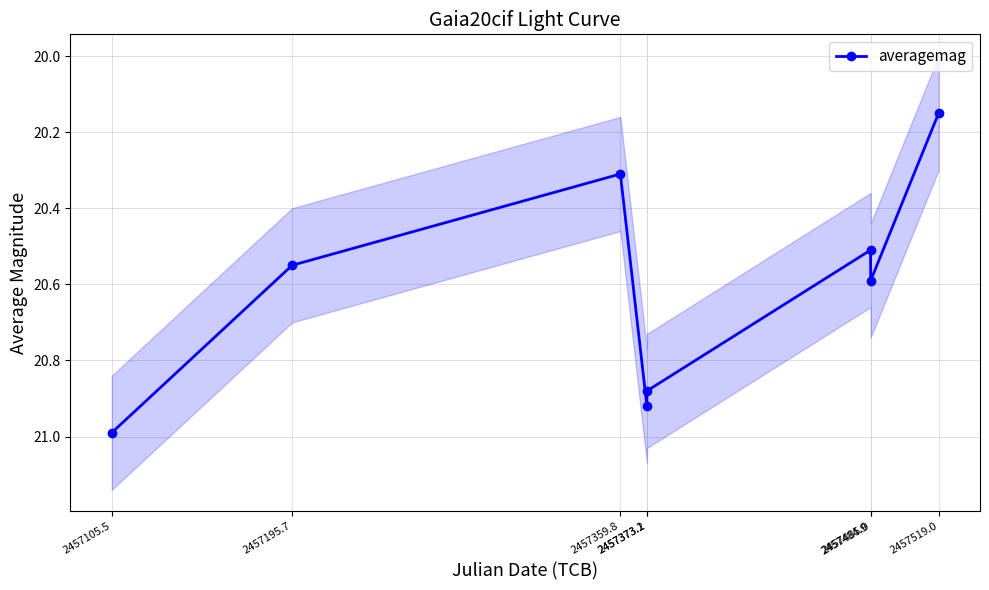

What is the greatest value displayed?

21.0